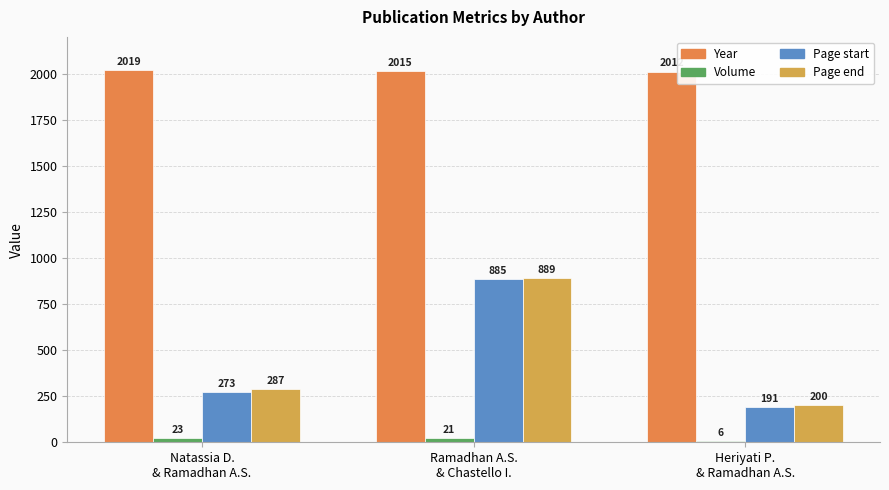

At which label is Page start closest to 538?

Natassia D.
& Ramadhan A.S.